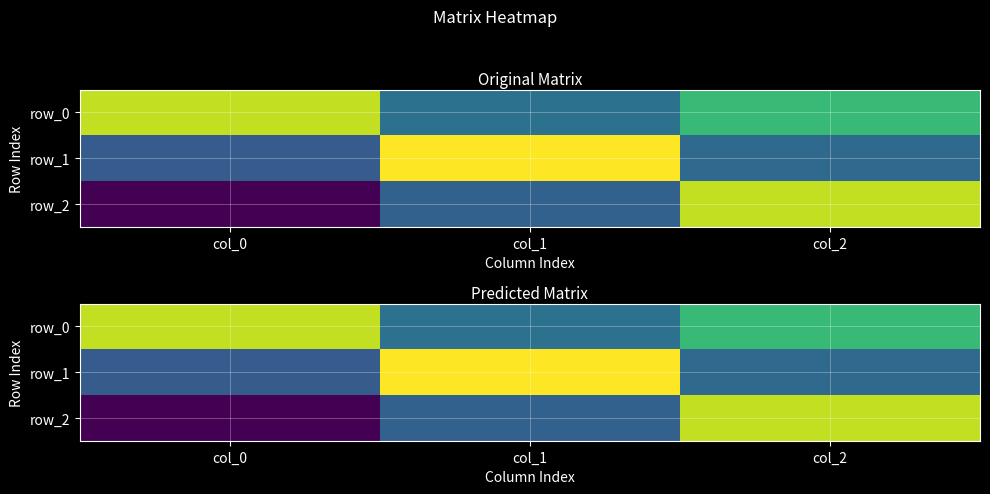

How many categories are shown in the chart?

3